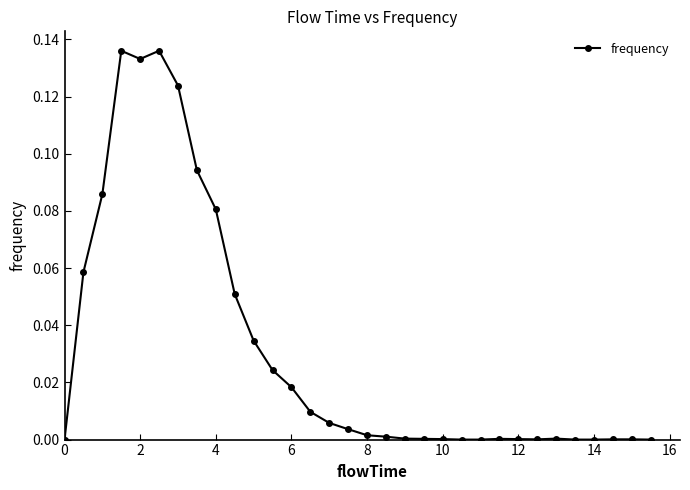

Reading left to right, list all the values displayed in this chart.

0.0	0.1	0.1	0.1	0.1	0.1	0.1	0.1	0.1	0.1	0.0	0.0	0.0	0.0	0.0	0.0	0.0	0.0	0.0	0.0	0.0	0.0	0.0	0.0	0.0	0.0	0.0	0.0	0.0	0.0	0.0	0.0